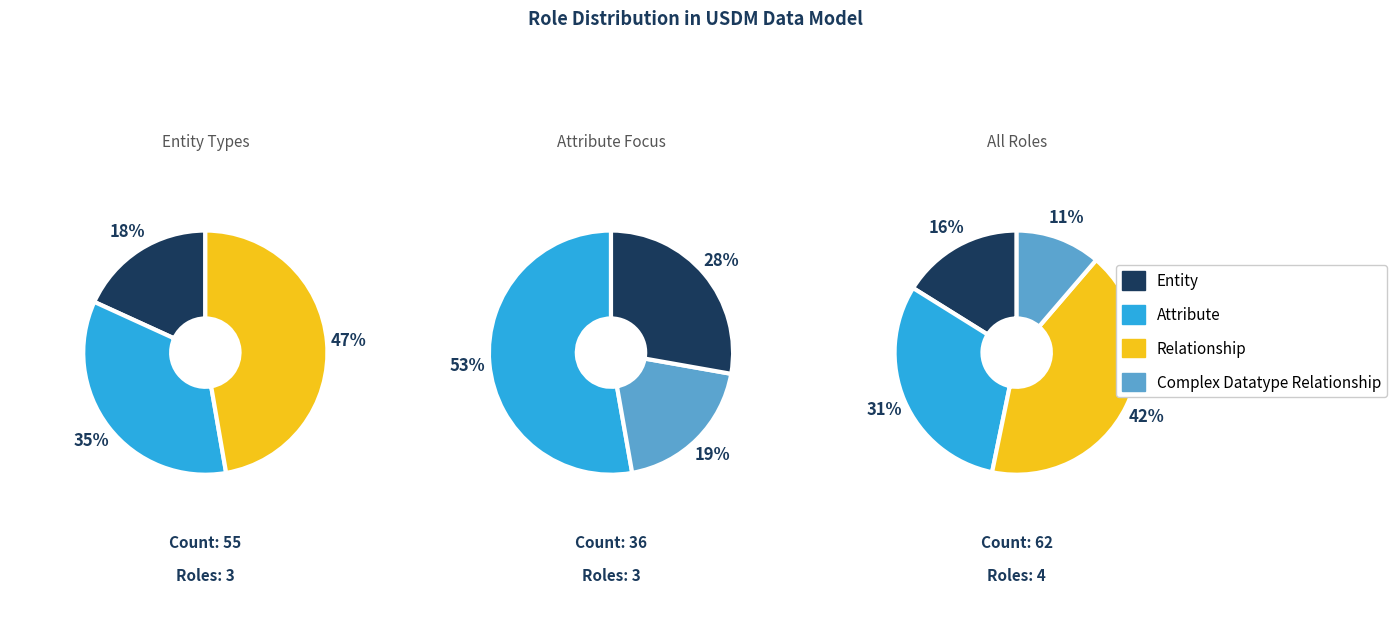

To the nearest percent, what is the average slice percentage?

25%